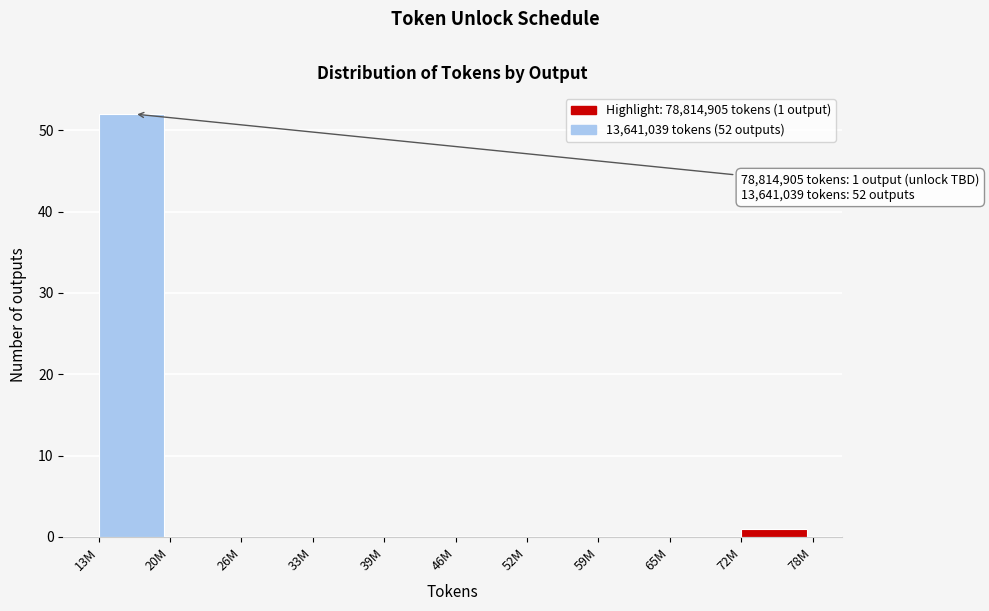

Reading left to right, extract all data points from this chart.

13M=52	20M=0	26M=0	33M=0	39M=0	46M=0	52M=0	59M=0	65M=0	72M=1